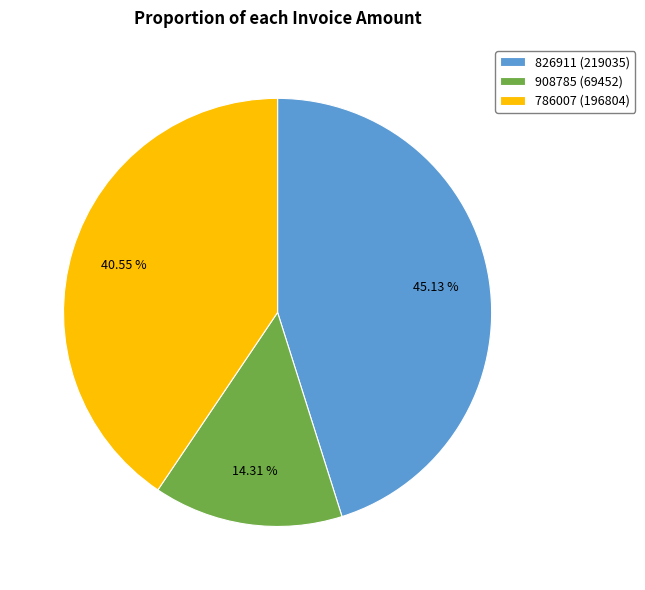

To the nearest percent, what portion does 786007 represent?

41%